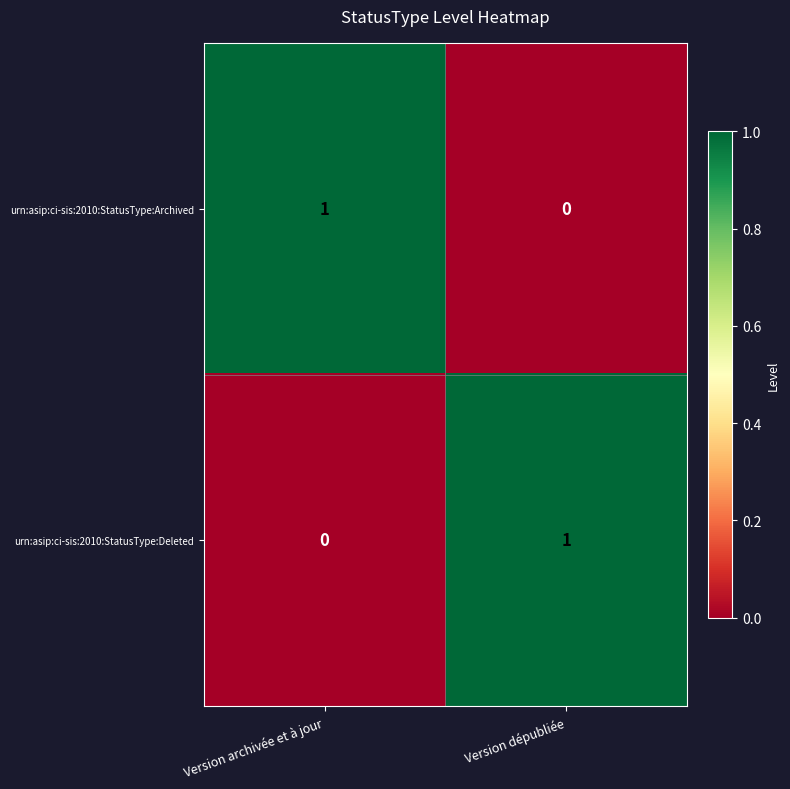

Rank the categories by urn:asip:ci-sis:2010:StatusType:Archived value from lowest to highest.

Version dépubliée, Version archivée et à jour